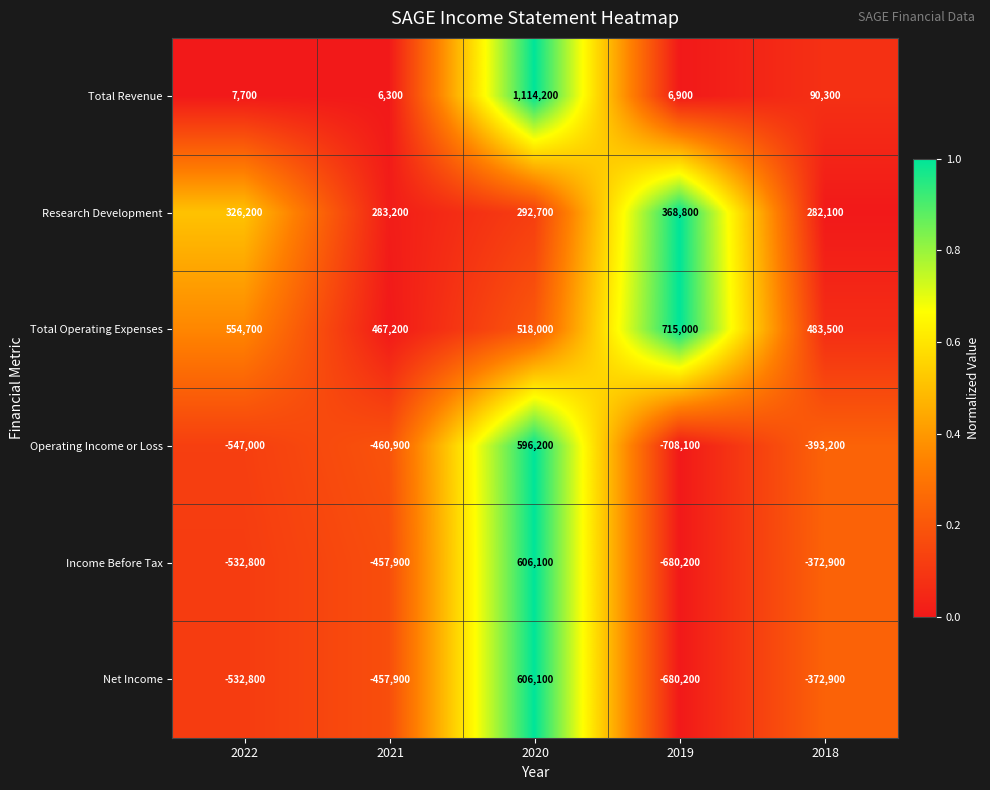

Reading right to left, extract all data points from this chart.

Total Revenue: 2018=90300	2019=6900	2020=1114200	2021=6300	2022=7700
Research Development: 2018=282100	2019=368800	2020=292700	2021=283200	2022=326200
Total Operating Expenses: 2018=483500	2019=715000	2020=518000	2021=467200	2022=554700
Operating Income or Loss: 2018=-393200	2019=-708100	2020=596200	2021=-460900	2022=-547000
Income Before Tax: 2018=-372900	2019=-680200	2020=606100	2021=-457900	2022=-532800
Net Income: 2018=-372900	2019=-680200	2020=606100	2021=-457900	2022=-532800